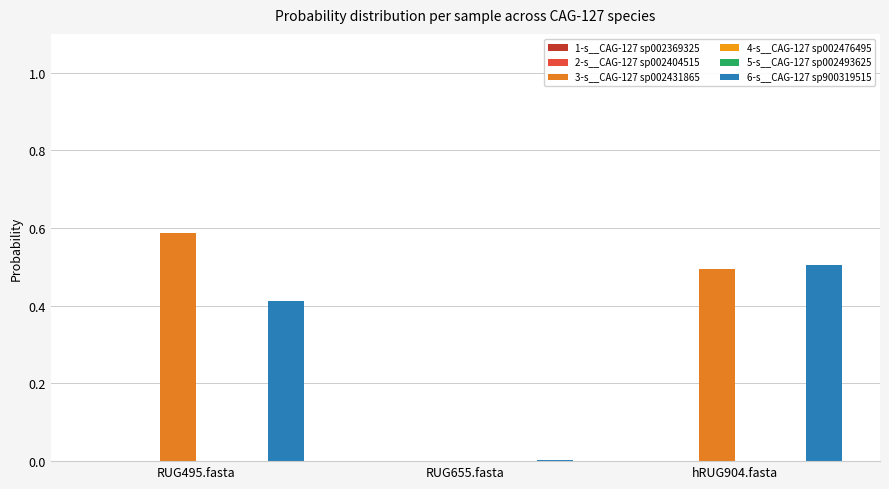

Which series has the largest range (max minus min)?

3-s__CAG-127 sp002431865